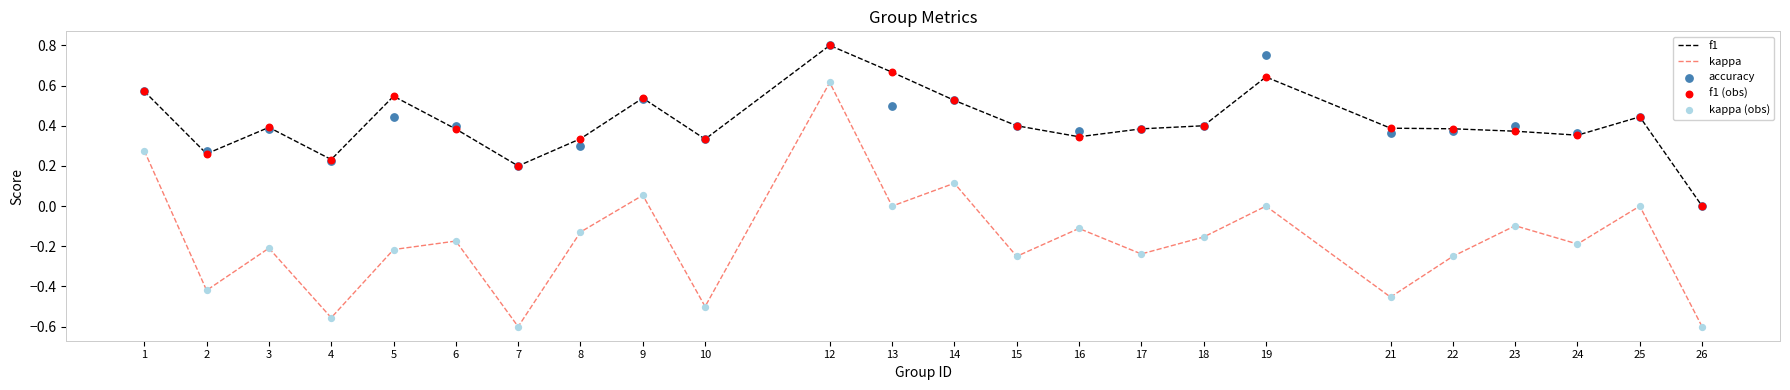

Which series contains the highest Y value?

f1